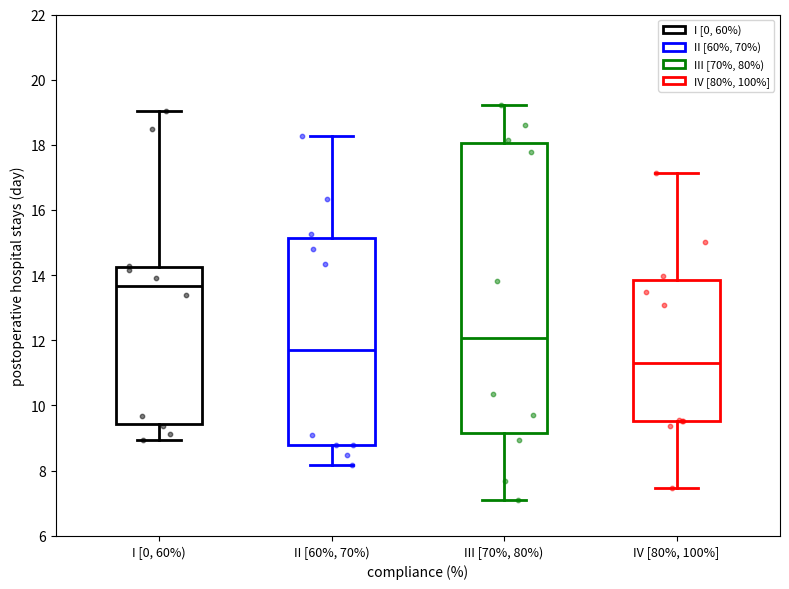

Reading left to right, transcribe this box plot: for each box, give where its median line is, the range the box spans, and where its two whiskers end, as read against the y-axis. The values are not printed on the chart, so give them approximately, as read against the axis.

I [0, 60%): median 13.6, box 9.4 to 14.2, whiskers 9.0 to 19.0
II [60%, 70%): median 11.8, box 8.8 to 15.2, whiskers 8.2 to 18.2
III [70%, 80%): median 12.0, box 9.2 to 18.0, whiskers 7.2 to 19.2
IV [80%, 100%]: median 11.4, box 9.6 to 13.8, whiskers 7.4 to 17.2